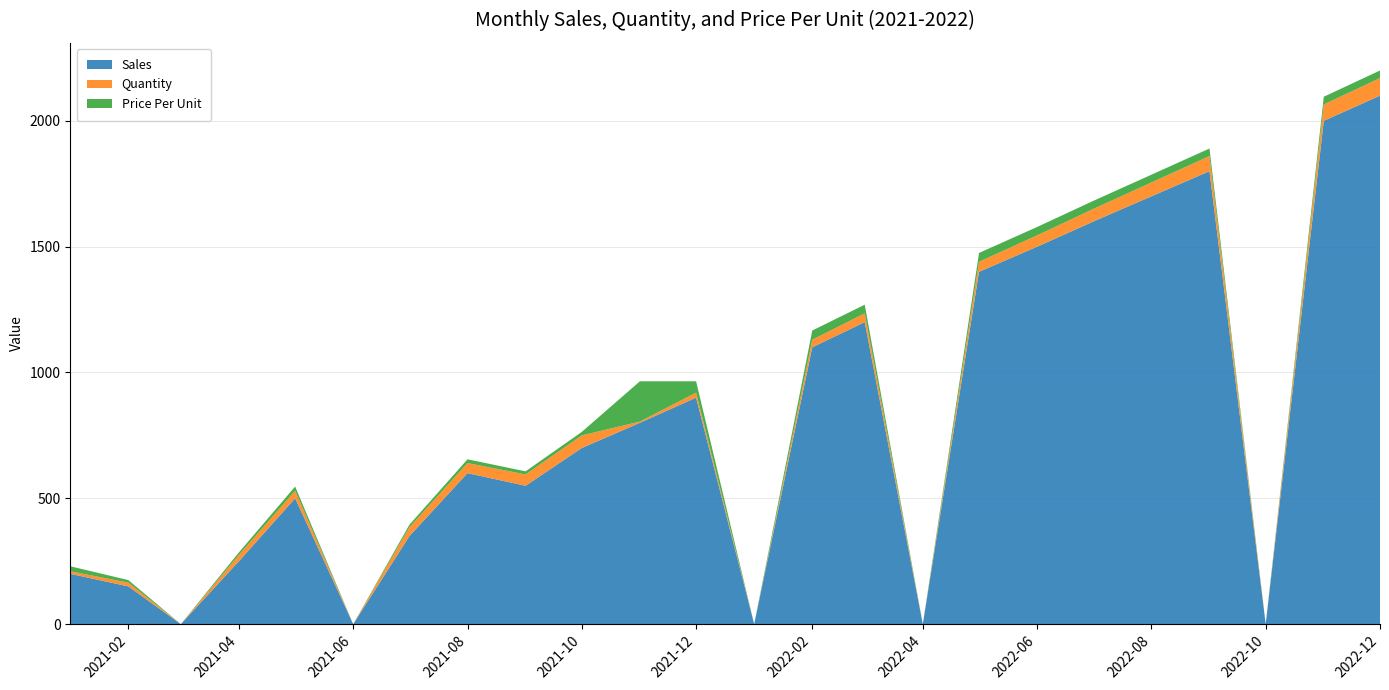

Reading left to right, transcribe all the data shown in this chart.

Sales: 200.0	150.0	0.0	250.0	500.1	0.0	350.0	600.0	549.9	700.0	800.0	900.0	0.0	1100.1	1200.2	0.0	1400.0	1499.8	1600.0	1700.0	1800.0	0.0	2000.0	2100.0
Quantity: 10.0	15.0	0.0	25.0	30.0	0.0	35.0	40.0	45.0	50.0	5.0	20.0	0.0	30.0	35.0	0.0	40.0	45.0	50.0	55.0	60.0	0.0	65.0	70.0
Price Per Unit: 20.0	10.0	0.0	10.0	16.7	0.0	10.0	15.0	12.2	14.0	160.0	45.0	0.0	36.7	34.3	0.0	35.0	33.3	32.0	30.9	30.0	0.0	30.8	30.0